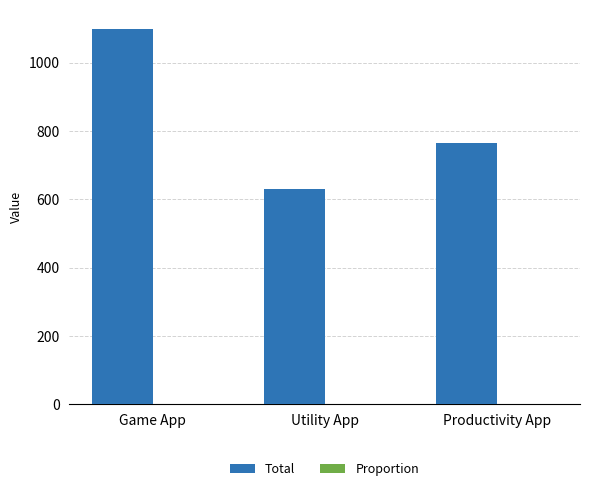

How many distinct data groups are displayed?

2